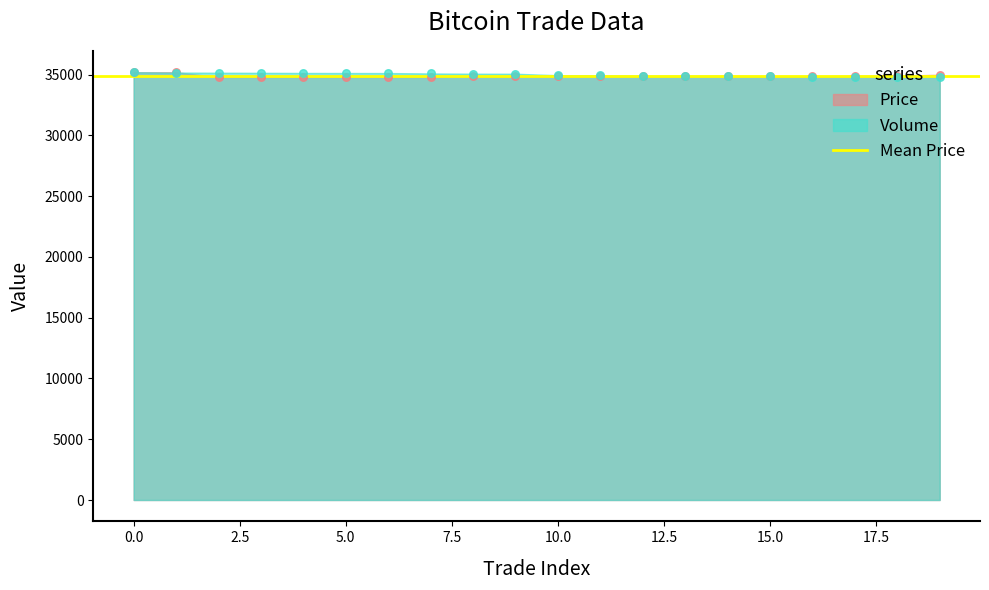

Which series has the widest spread of Y values?

Price